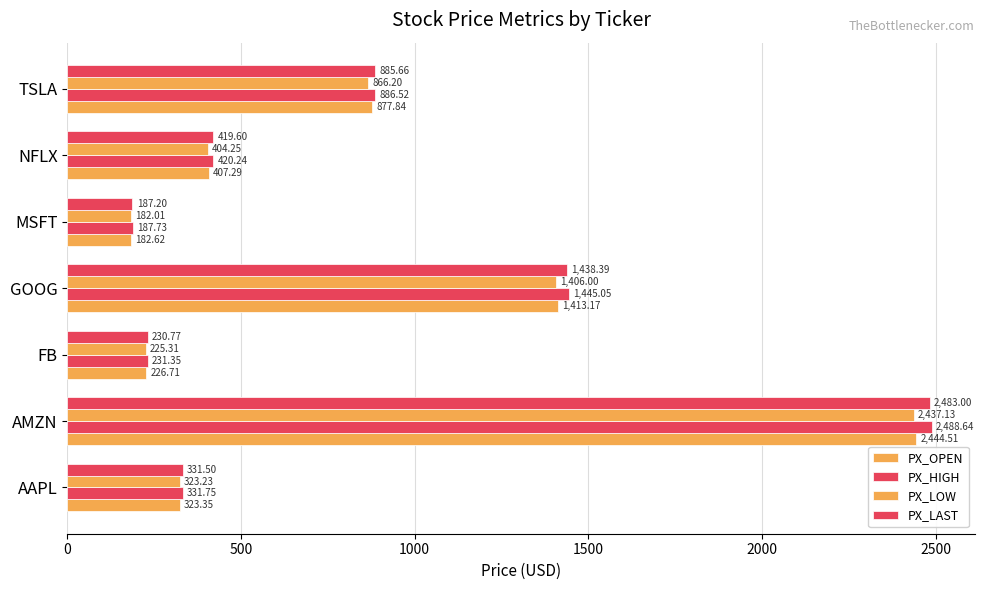

Count the number of data series in this chart.

4